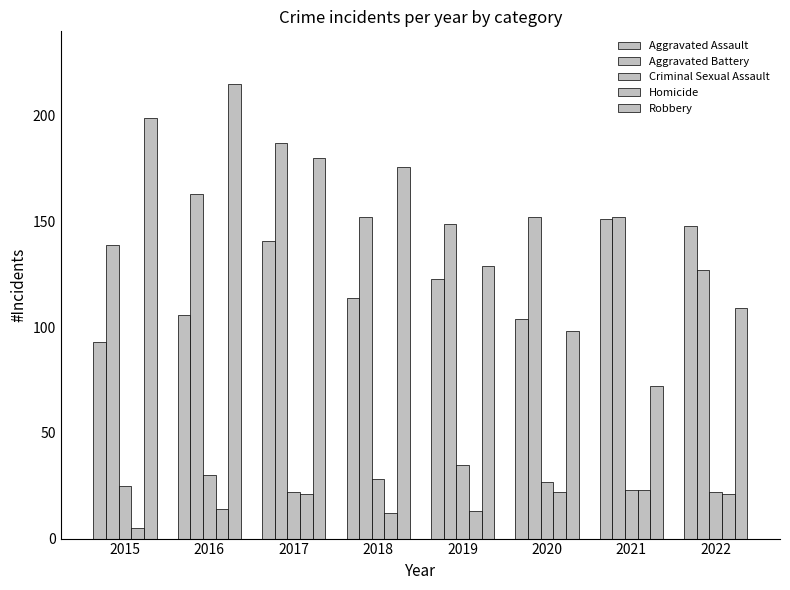

How many values in the Robbery series are below 176?

4